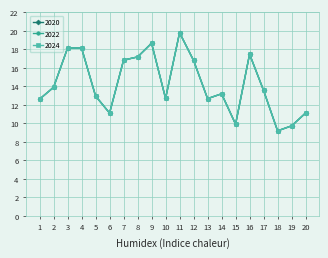

Does the chart have visible grid lines?

Yes